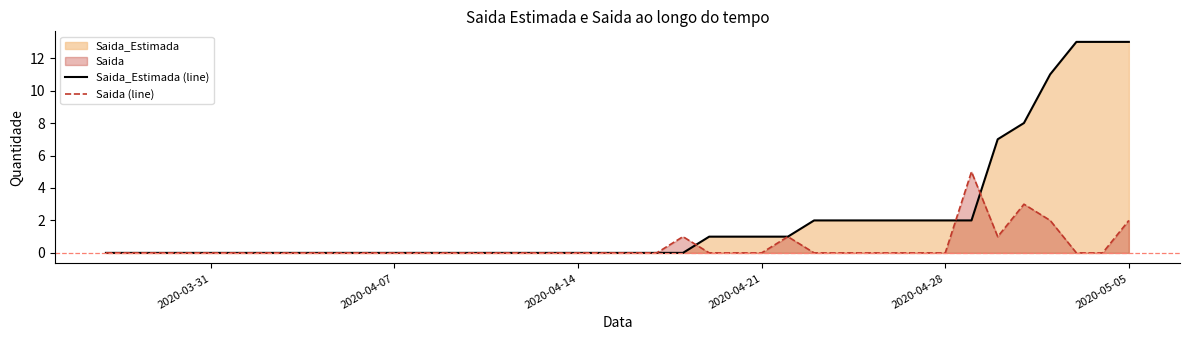

Which series has the largest total across all categories?

Saida_Estimada (line)